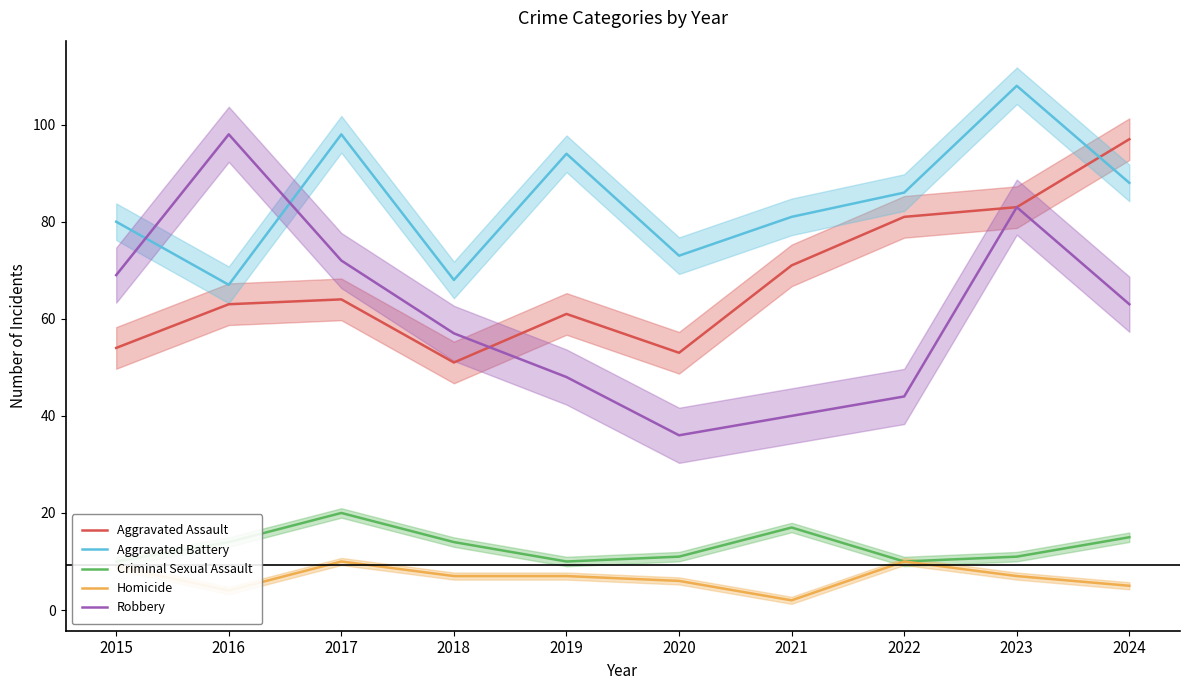

What is the sum of the Aggravated Assault values at 2018 and 2023?

134